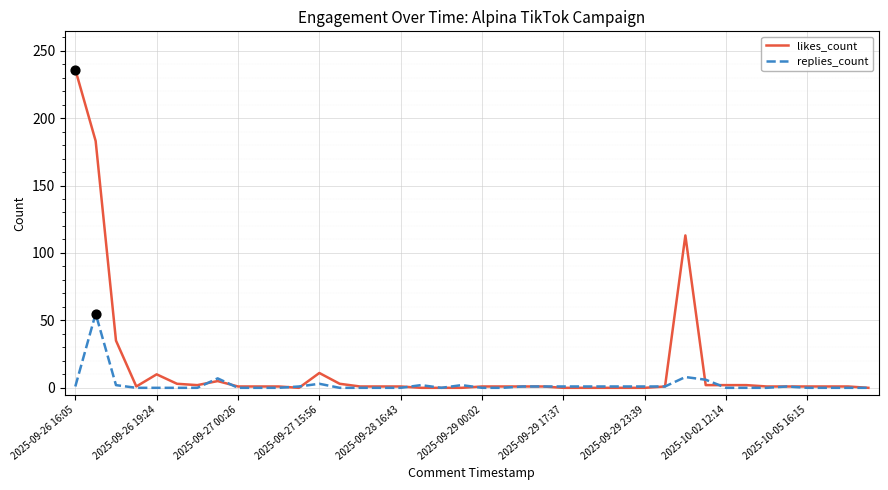

Which series has the largest total across all categories?

likes_count